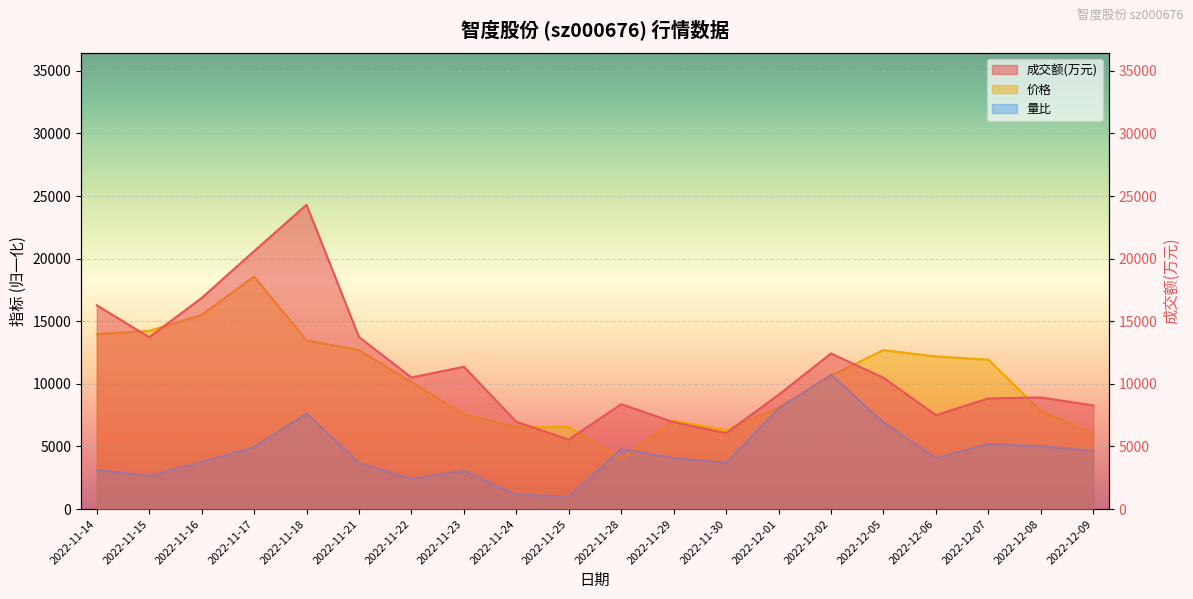

Is it true that 成交额(万元) equals 14805.4 at 2022-11-28?

False